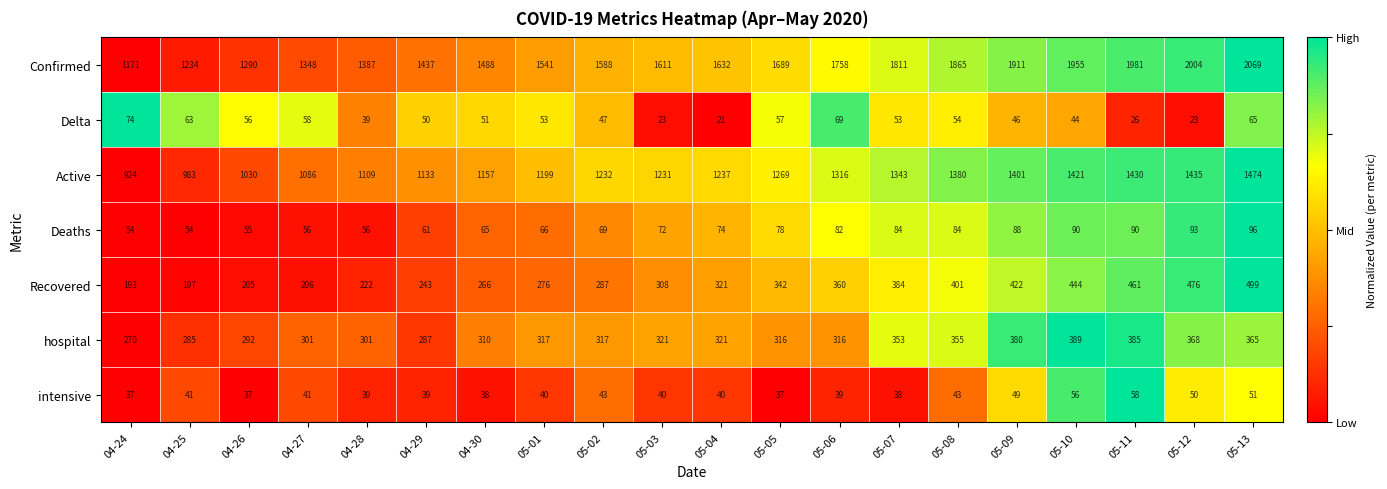

True or false: Delta has a value of 35 at 05-03.

False